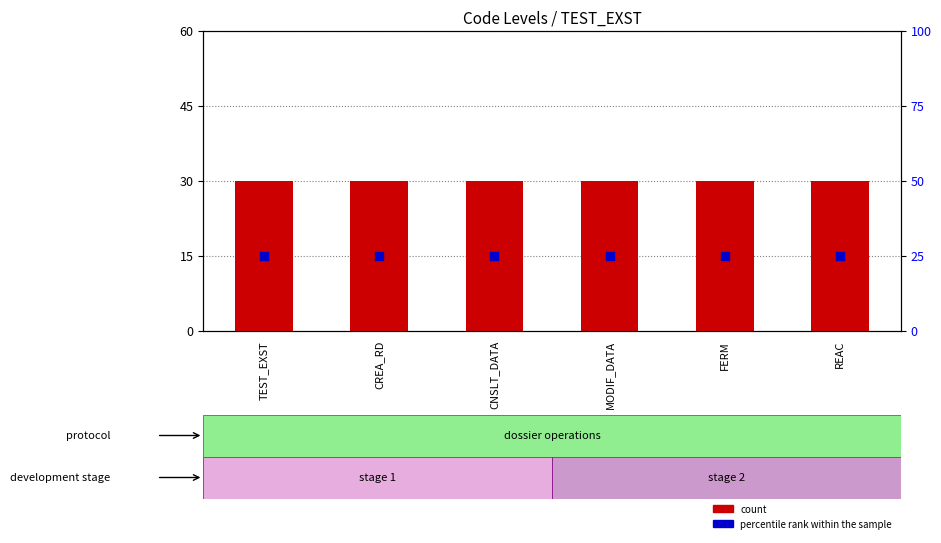

Is the value of percentile rank within the sample at REAC greater than the value of count at MODIF_DATA?

No